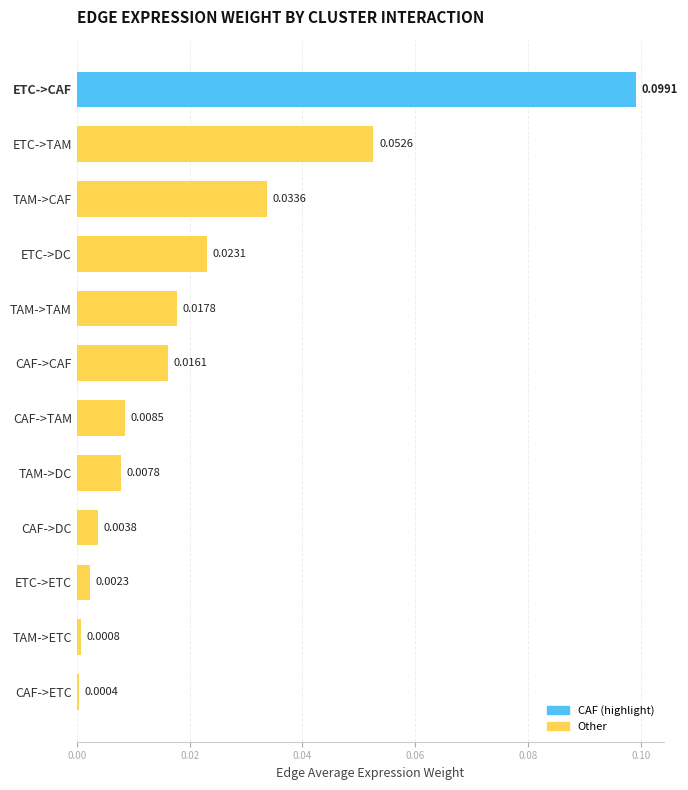

What is the sum of all values?

0.3